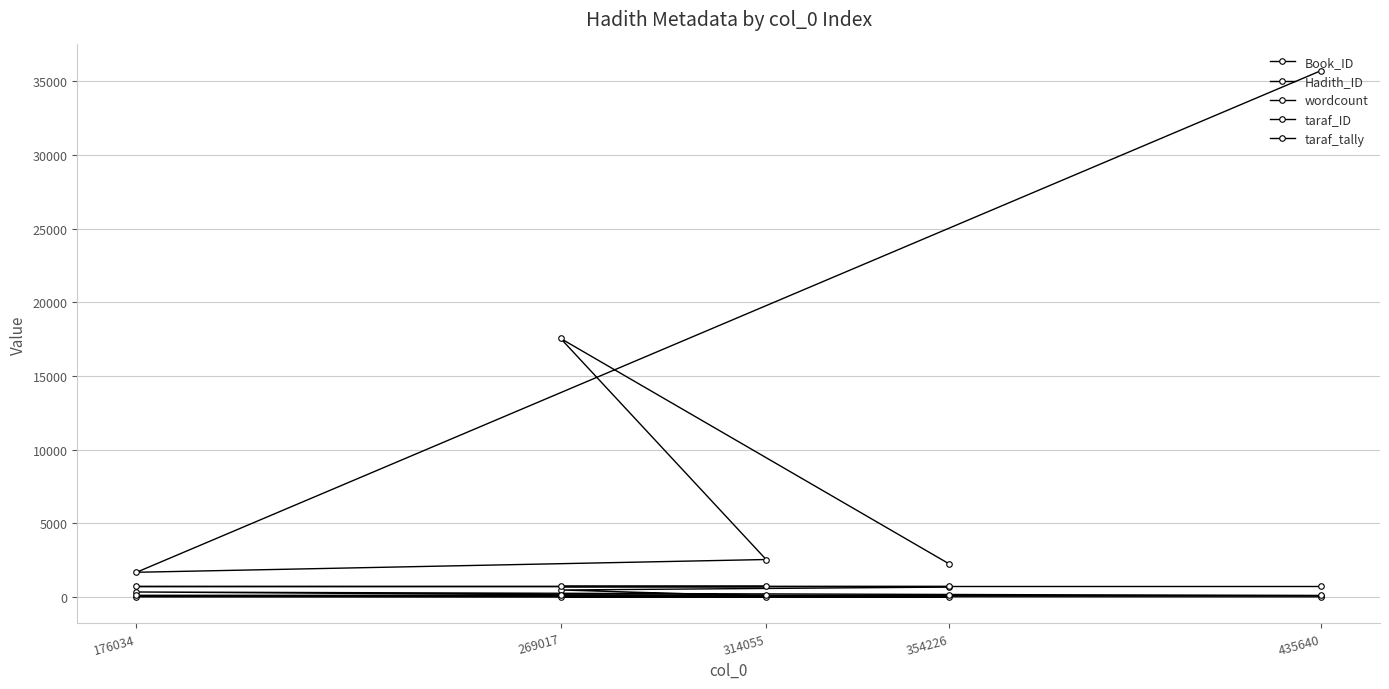

Count the number of categories in the chart.

5